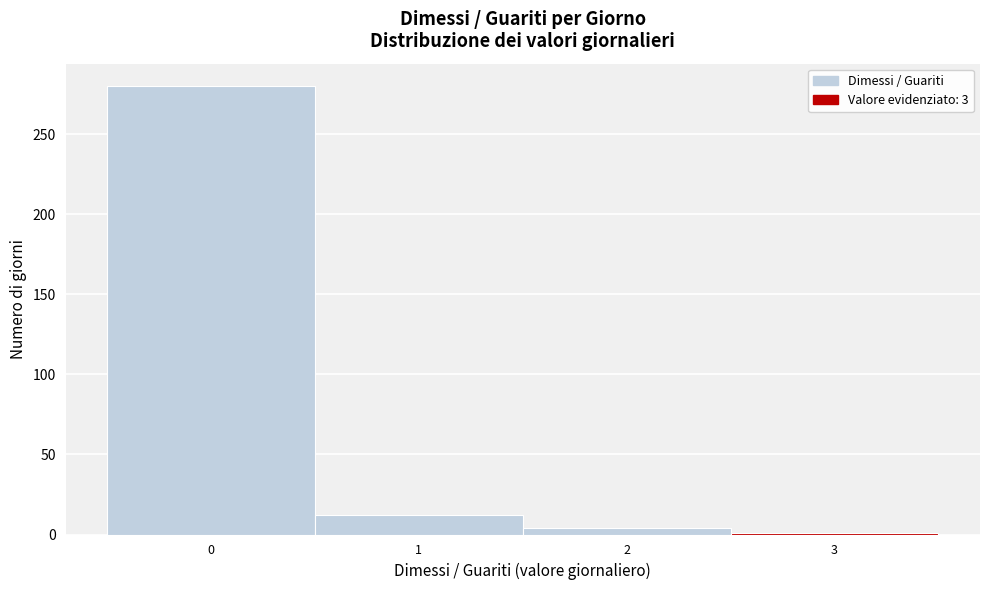

Reading left to right, transcribe this chart: for each bar, give the range it covers on the x-axis and its height. The values are not printed on the chart, so give them approximately, as read against the axis.

-0.5 to 0.5: 280
0.5 to 1.5: 10
1.5 to 2.5: under 5
2.5 to 3.5: under 5